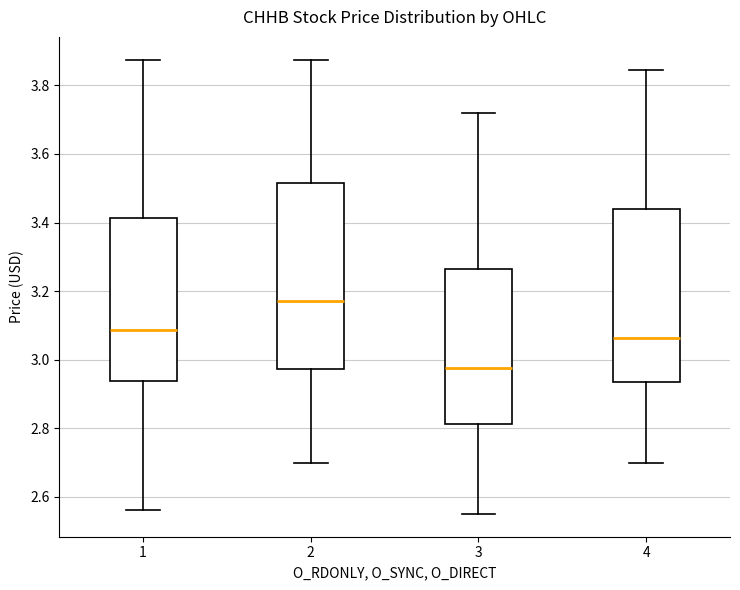

Reading left to right, transcribe this box plot: for each box, give where its median line is, the range the box spans, and where its two whiskers end, as read against the y-axis. The values are not printed on the chart, so give them approximately, as read against the axis.

1: median 3.08, box 2.94 to 3.42, whiskers 2.56 to 3.88
2: median 3.18, box 2.98 to 3.52, whiskers 2.70 to 3.88
3: median 2.98, box 2.82 to 3.26, whiskers 2.56 to 3.72
4: median 3.06, box 2.94 to 3.44, whiskers 2.70 to 3.84